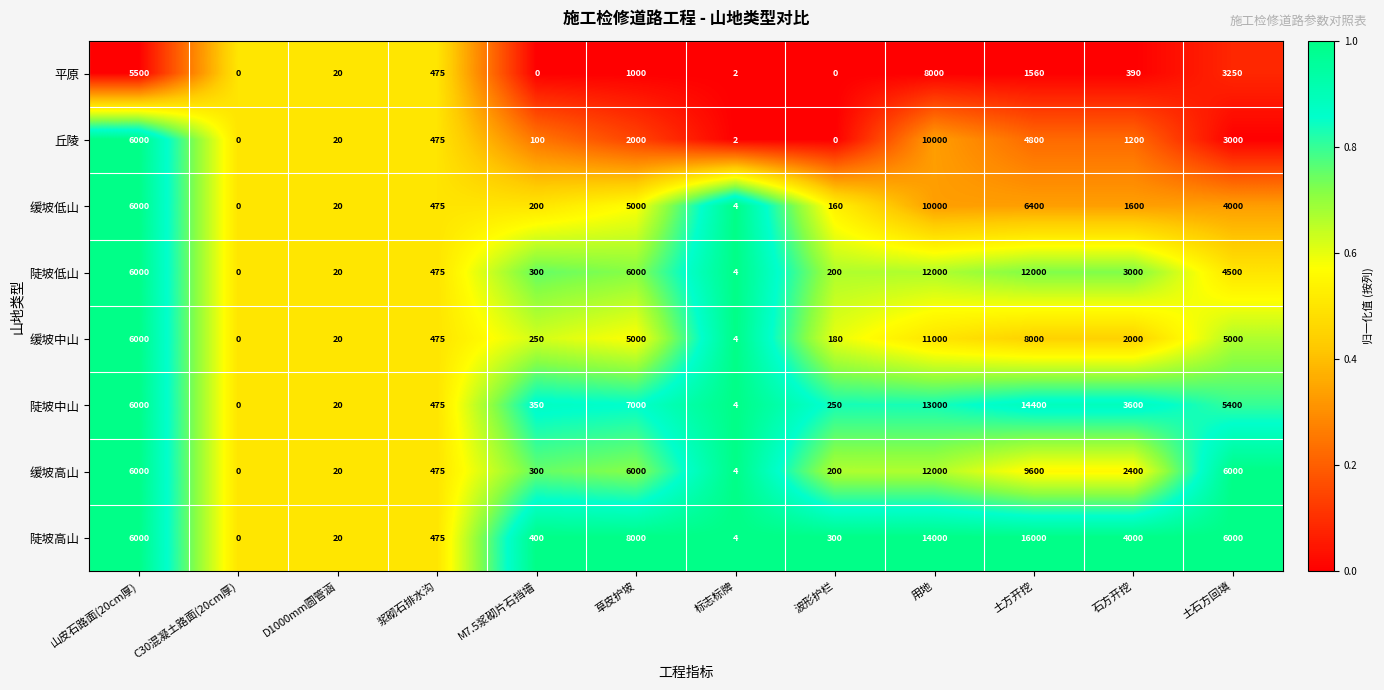

Which series has the largest total across all categories?

陡坡高山